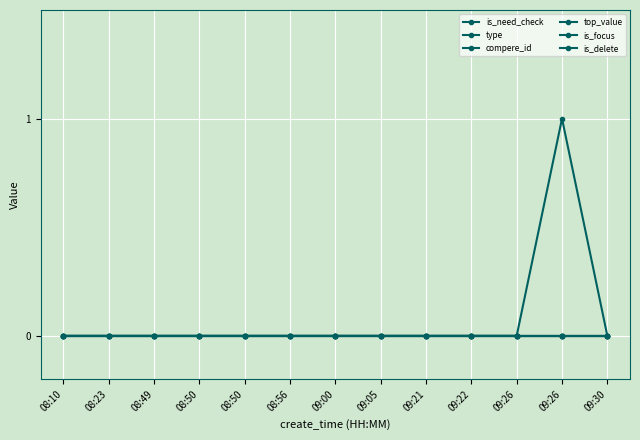

Reading right to left, what are all the values shown in this chart?

is_need_check: 09:30=0	09:26=1	09:26=0	09:22=0	09:21=0	09:05=0	09:00=0	08:56=0	08:50=0	08:50=0	08:49=0	08:23=0	08:10=0
type: 09:30=0	09:26=0	09:26=0	09:22=0	09:21=0	09:05=0	09:00=0	08:56=0	08:50=0	08:50=0	08:49=0	08:23=0	08:10=0
compere_id: 09:30=0	09:26=0	09:26=0	09:22=0	09:21=0	09:05=0	09:00=0	08:56=0	08:50=0	08:50=0	08:49=0	08:23=0	08:10=0
top_value: 09:30=0	09:26=0	09:26=0	09:22=0	09:21=0	09:05=0	09:00=0	08:56=0	08:50=0	08:50=0	08:49=0	08:23=0	08:10=0
is_focus: 09:30=0	09:26=0	09:26=0	09:22=0	09:21=0	09:05=0	09:00=0	08:56=0	08:50=0	08:50=0	08:49=0	08:23=0	08:10=0
is_delete: 09:30=0	09:26=0	09:26=0	09:22=0	09:21=0	09:05=0	09:00=0	08:56=0	08:50=0	08:50=0	08:49=0	08:23=0	08:10=0